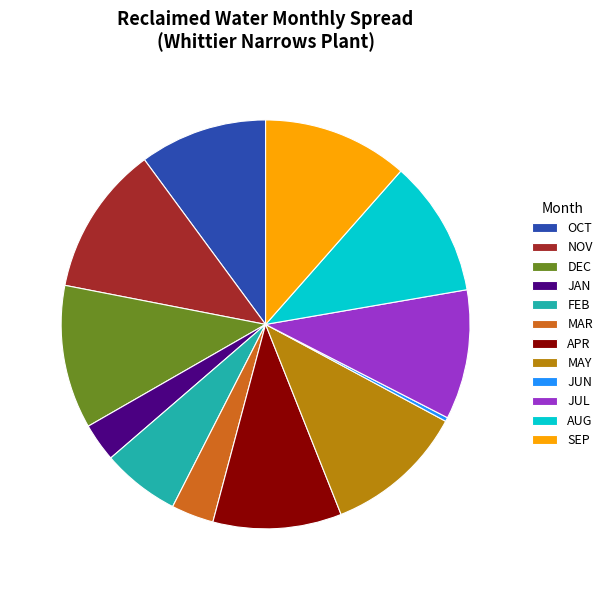

Count the number of slices in the pie.

12